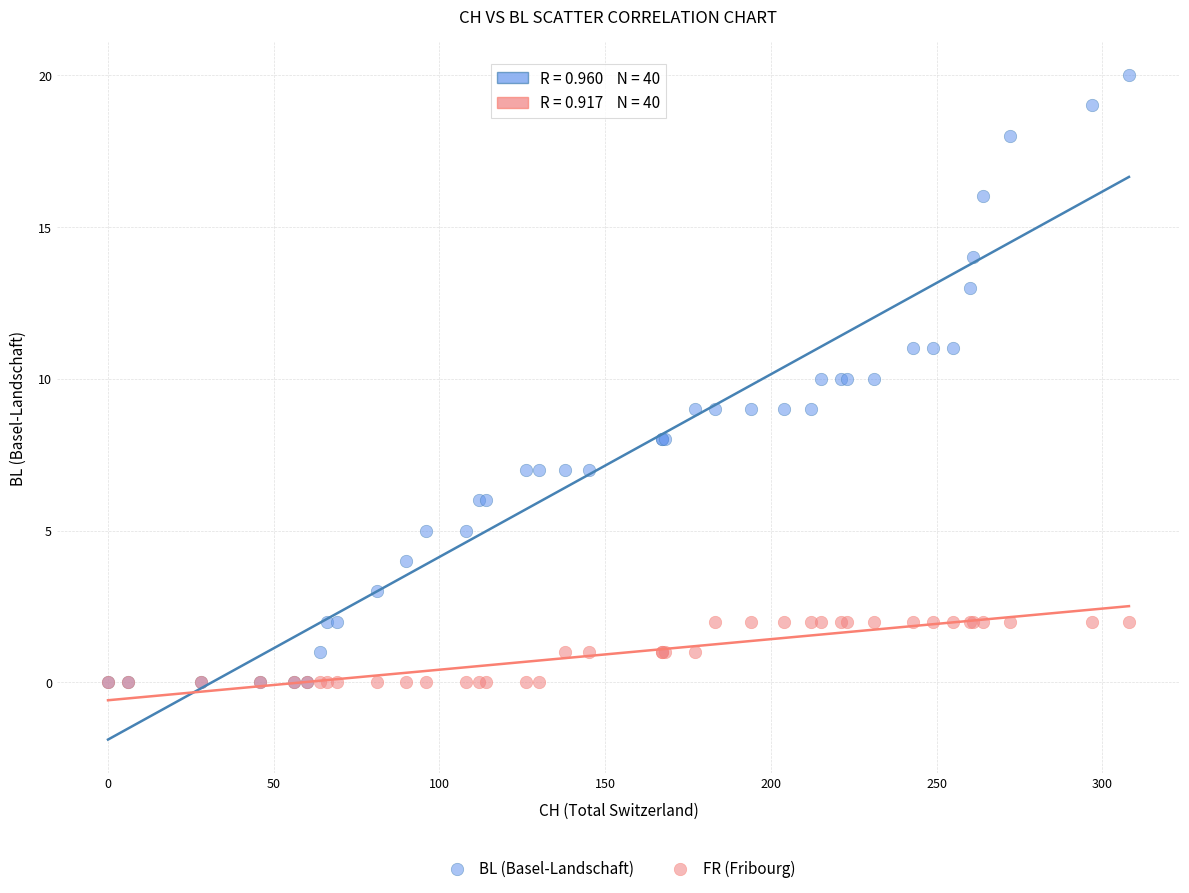

Which series reaches the maximum Y coordinate?

BL (Basel-Landschaft)